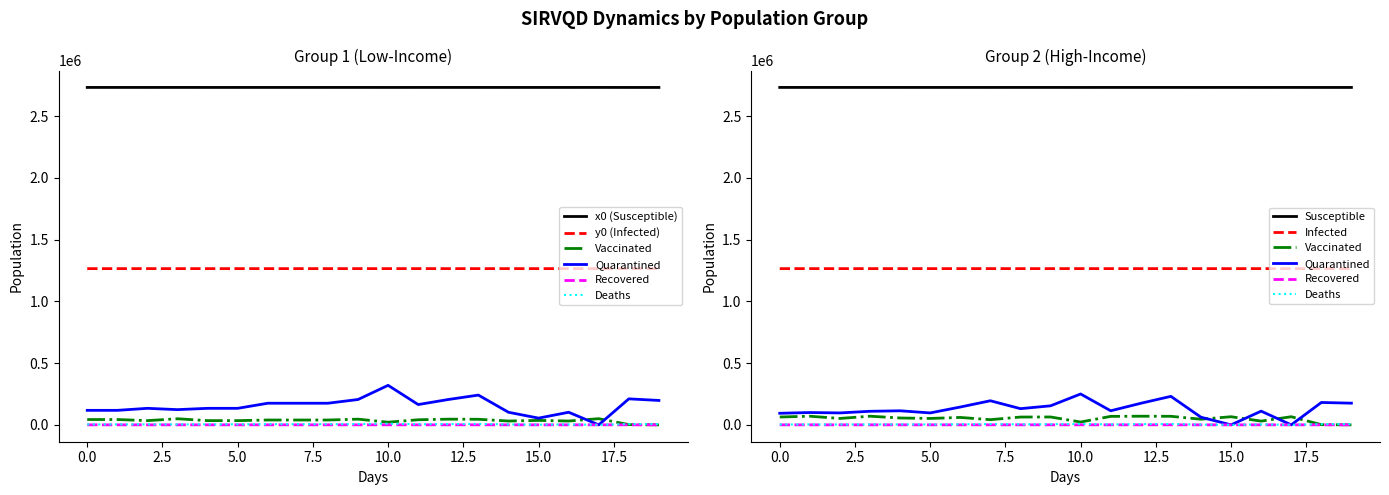

True or false: y0 and x1 intersect in this chart.

False